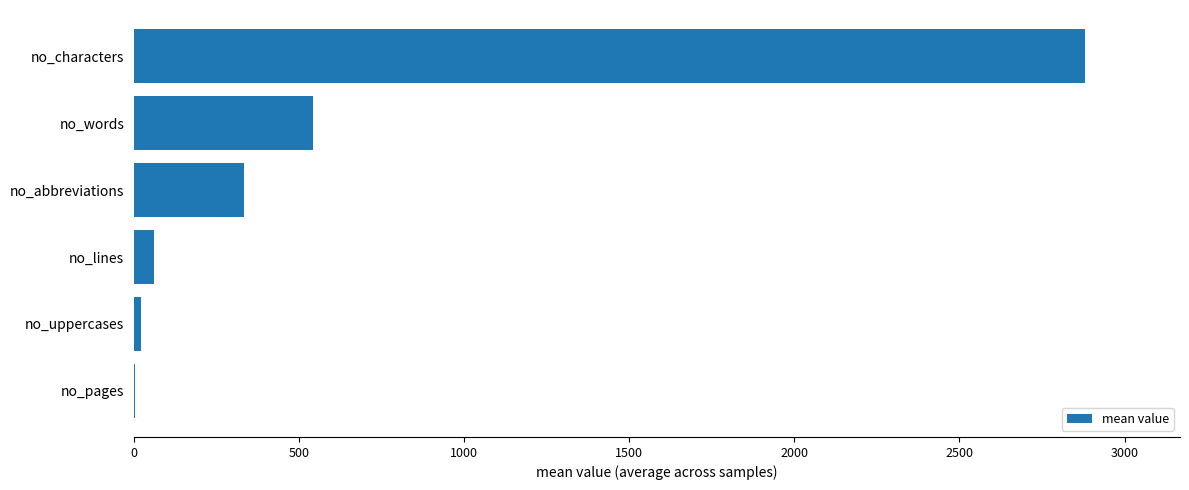

Which has a higher value, no_abbreviations or no_words?

no_words